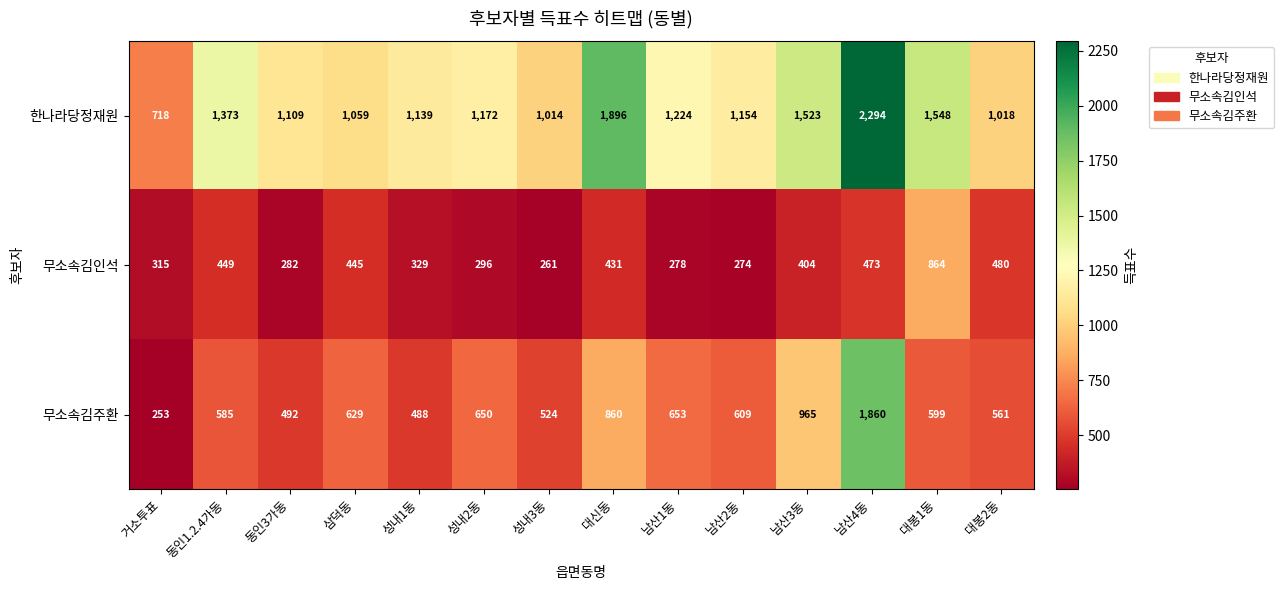

The value of 무소속김인석 at 남산4동 is 713. True or false?

False